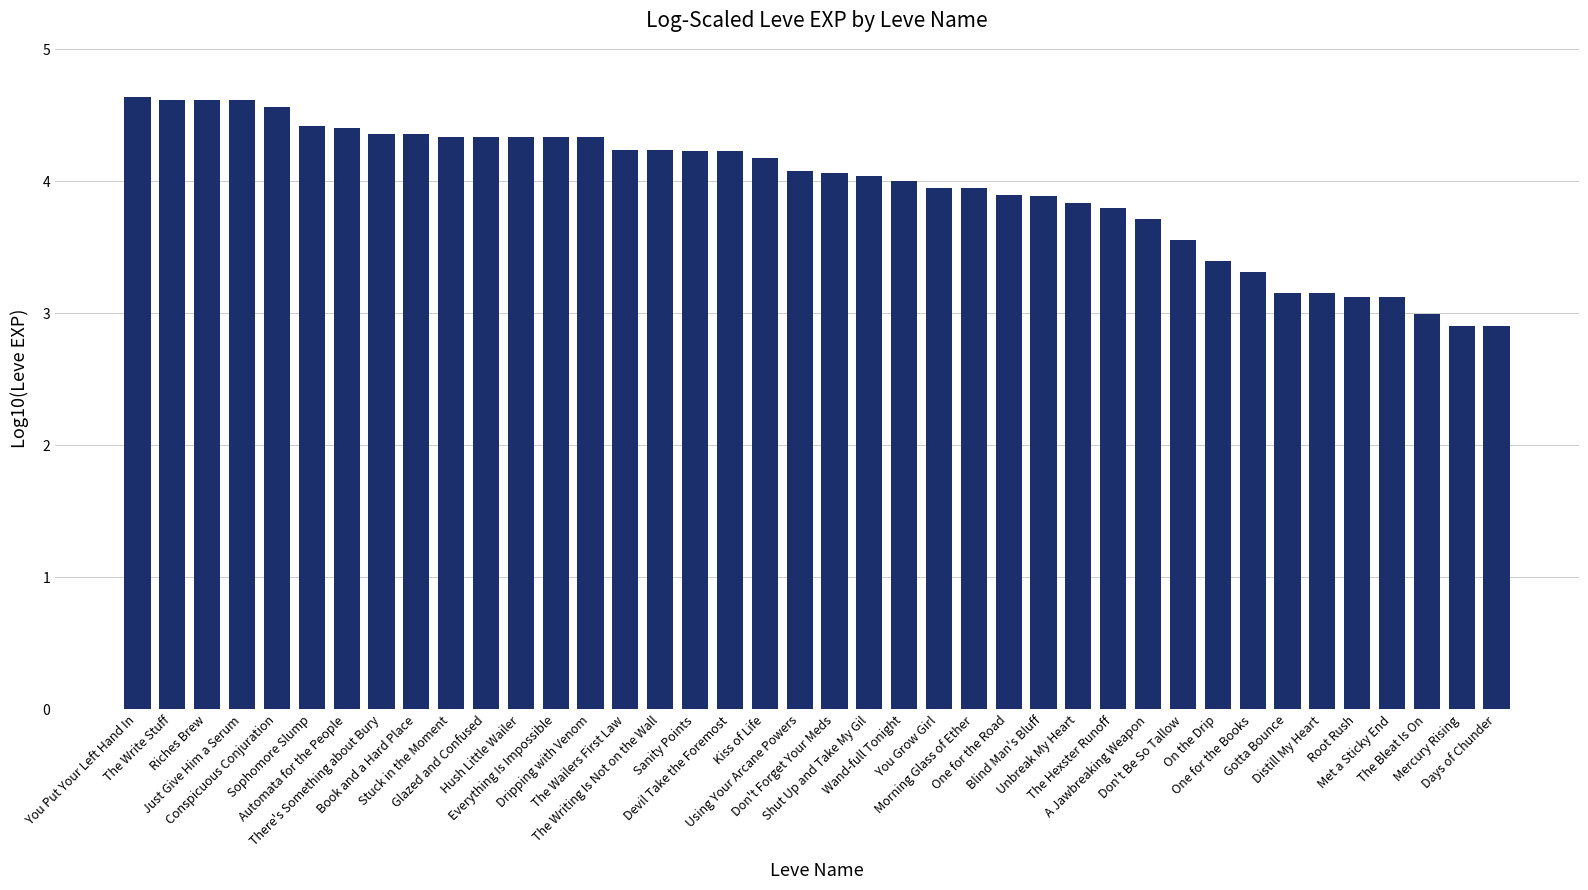

Count the number of data series in this chart.

1